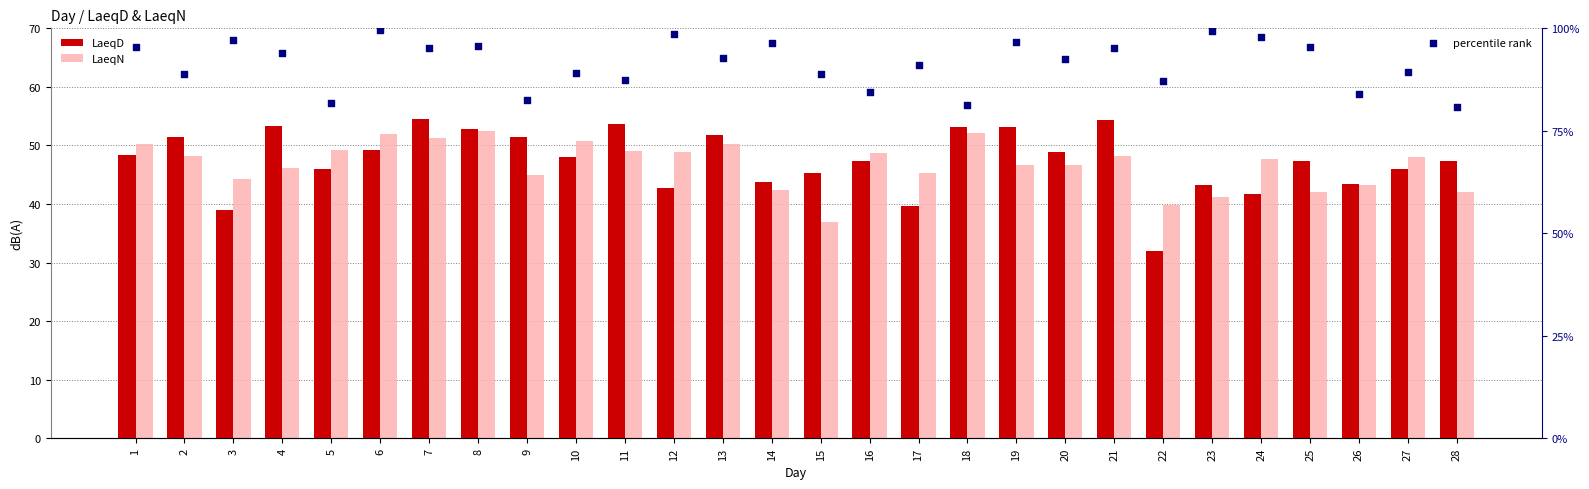

Which series reaches the maximum Y coordinate?

percentile rank